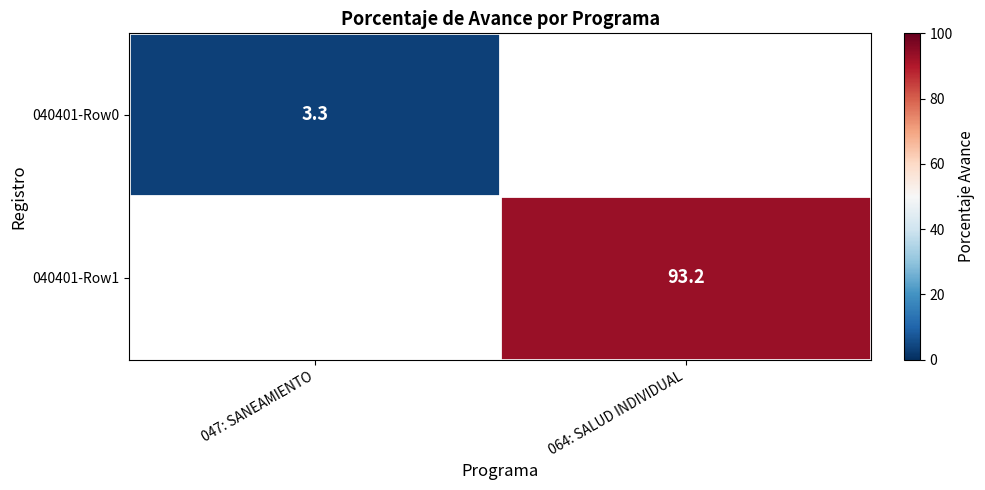

The 040401-Row1 series shows 122.3 at 064: SALUD INDIVIDUAL. True or false?

False